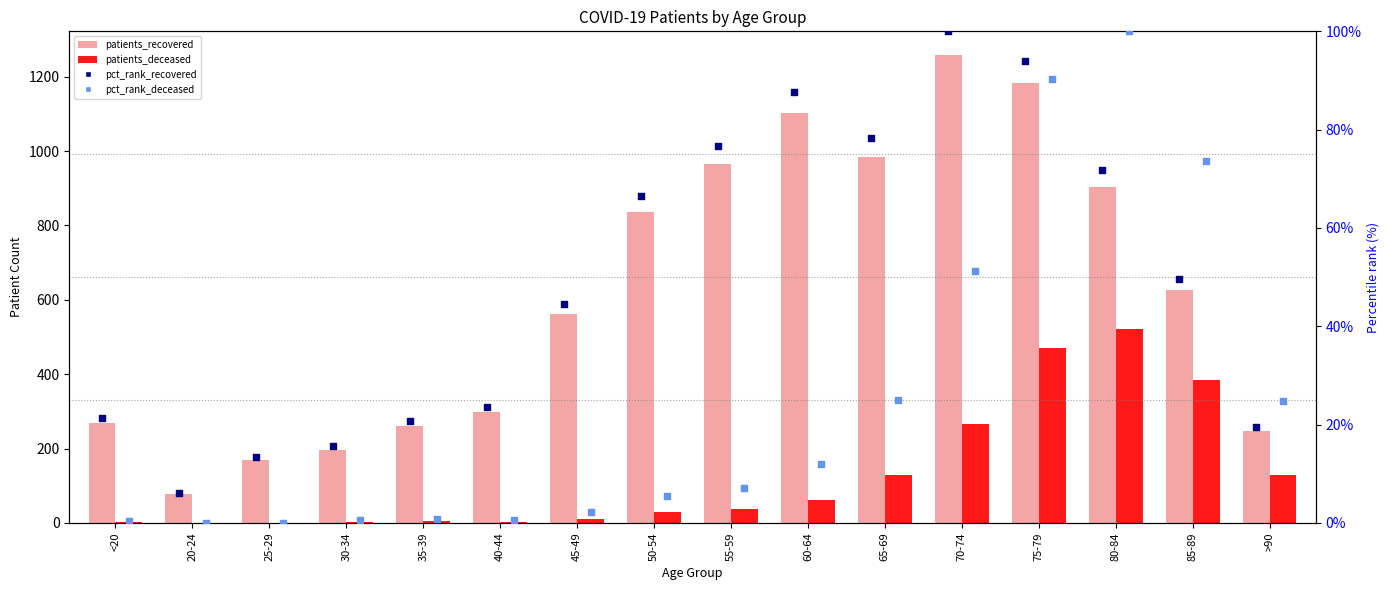

Which series has the widest spread of Y values?

patients_recovered